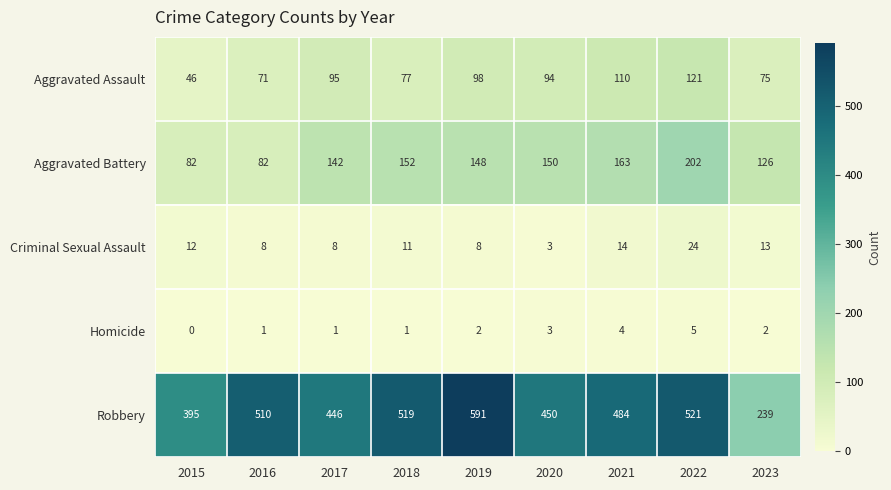

Between 2015 and 2020, which series saw the biggest shift?

Aggravated Battery